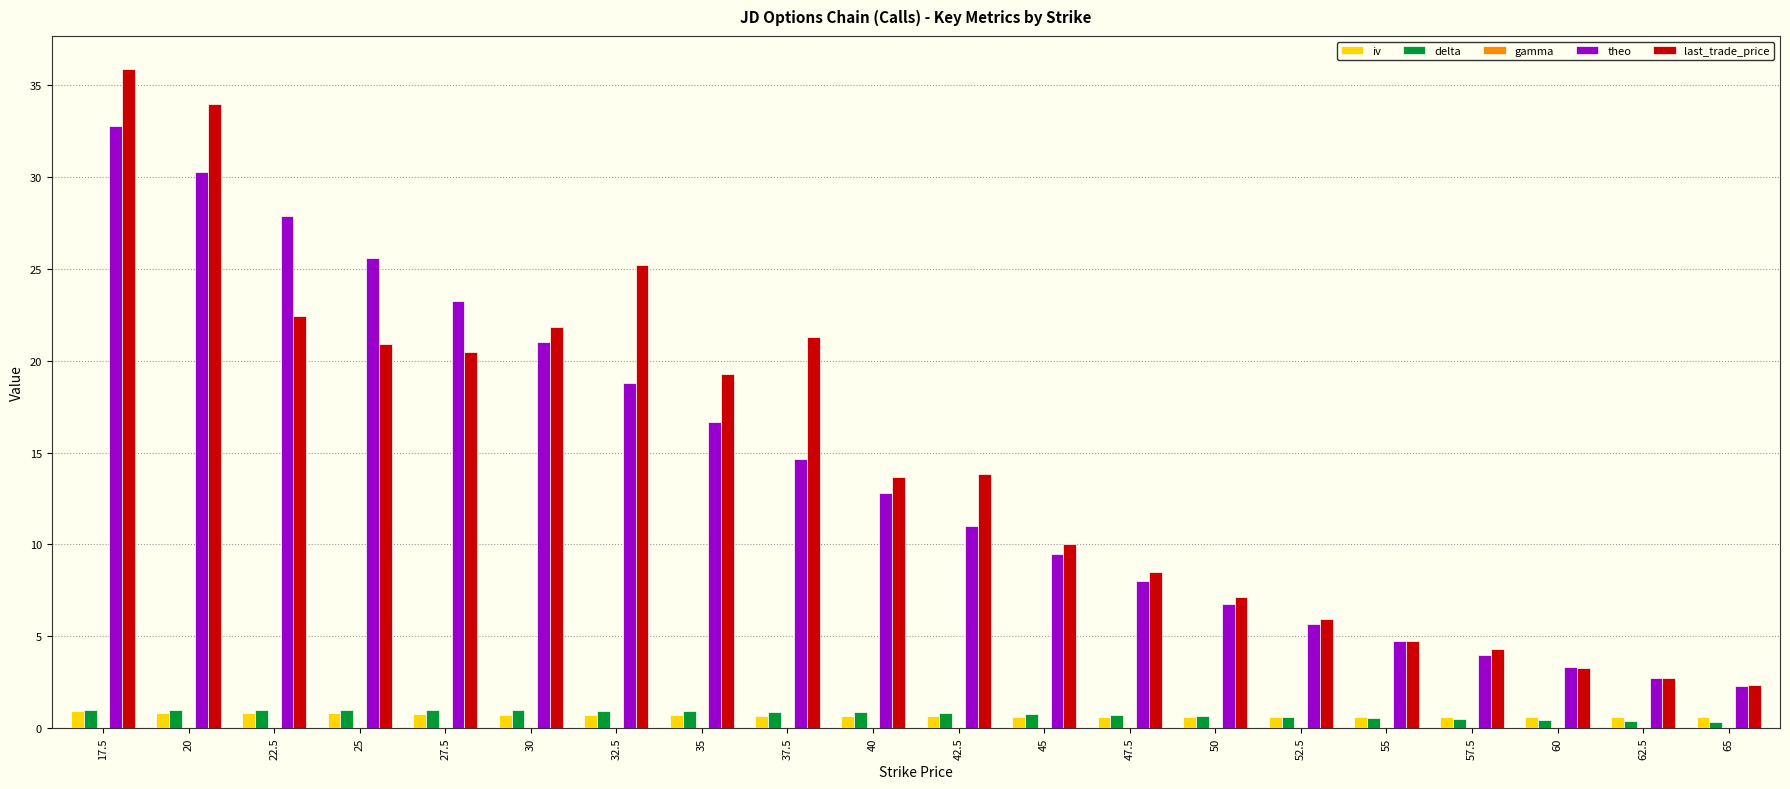

Is the value of theo at 30 greater than the value of iv at 47.5?

Yes